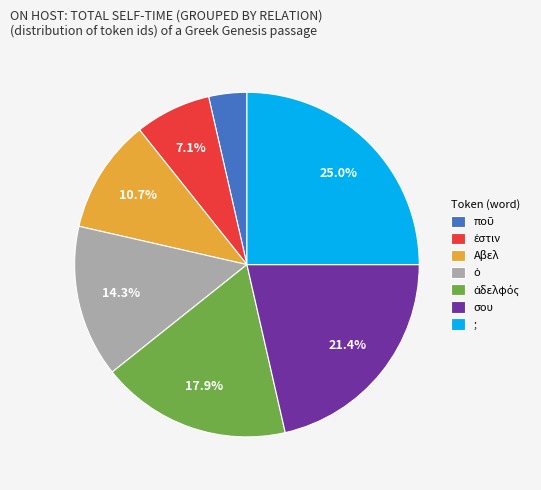

What is the ratio of the value at Αβελ to the value at ;?

0.4